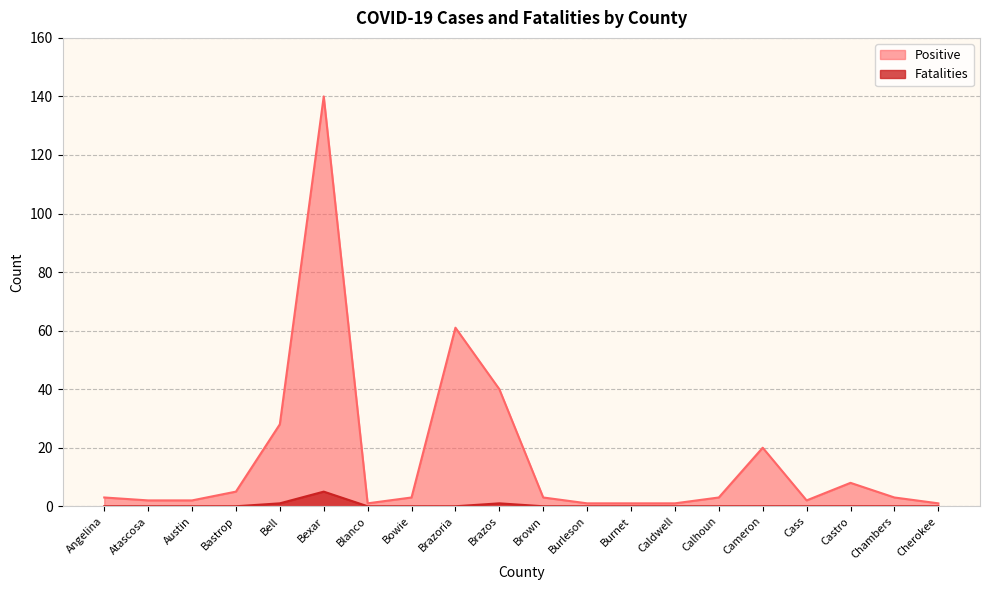

True or false: Positive and Fatalities intersect in this chart.

False